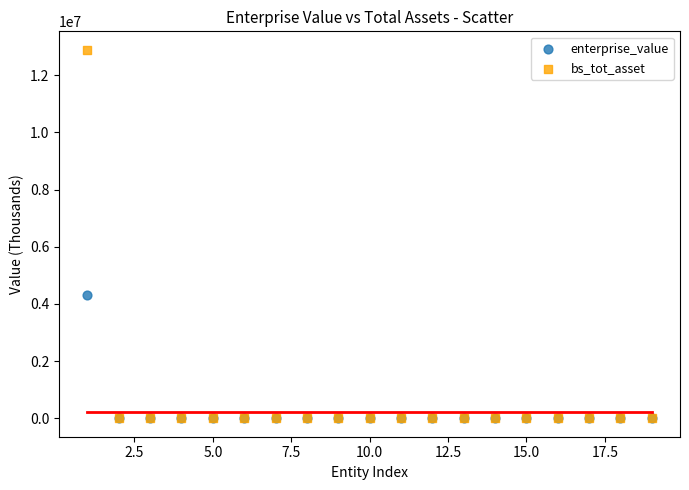

Which series has the widest spread of Y values?

bs_tot_asset